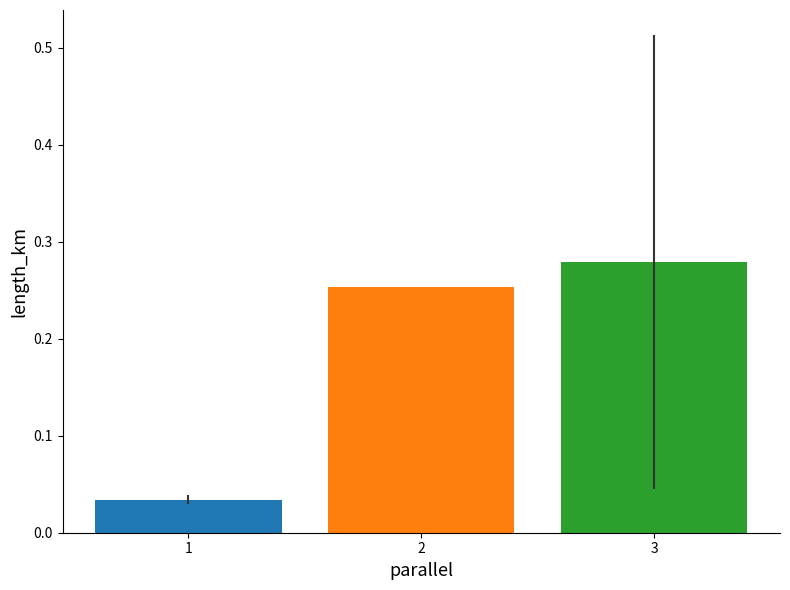

Is it true that the value at 2 is 0.4?

False